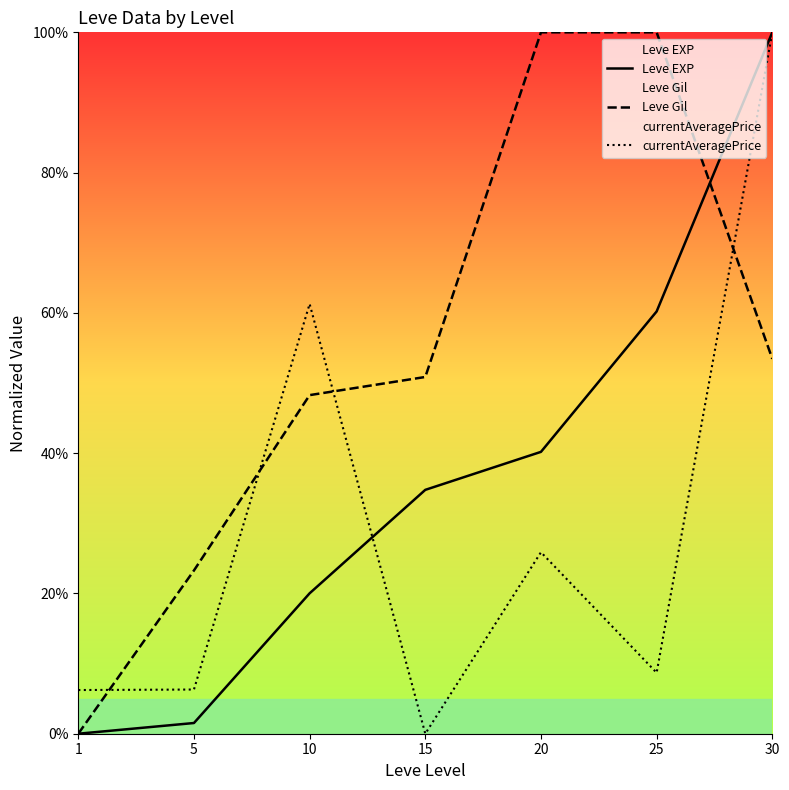

After their last crossing, which series has the higher values: Leve EXP or Leve Gil?

Leve EXP